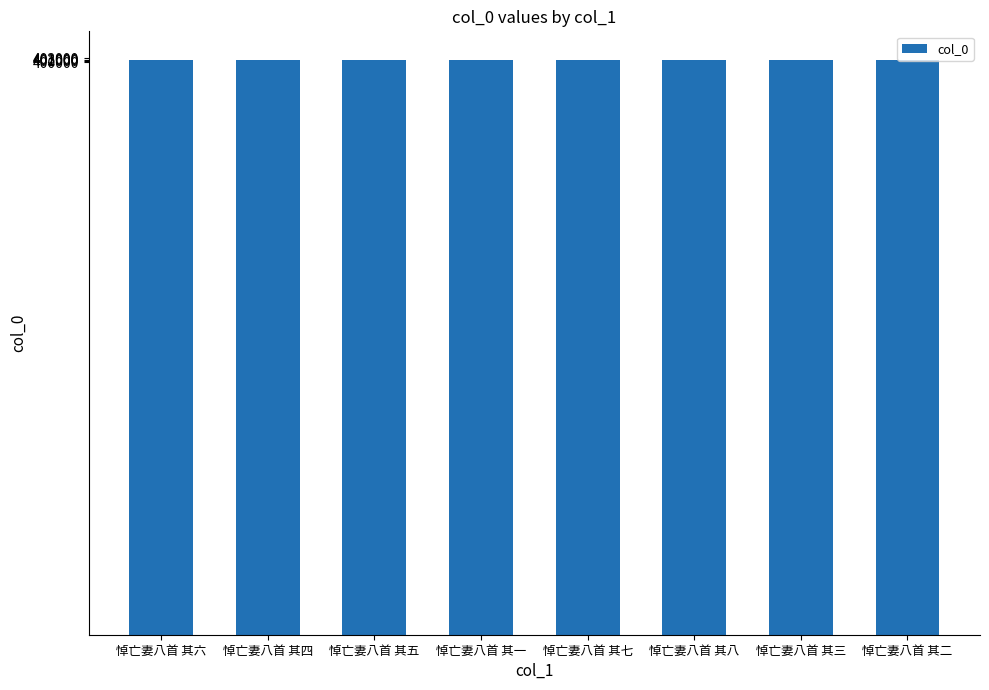

What is the maximum value shown in the chart?

401610